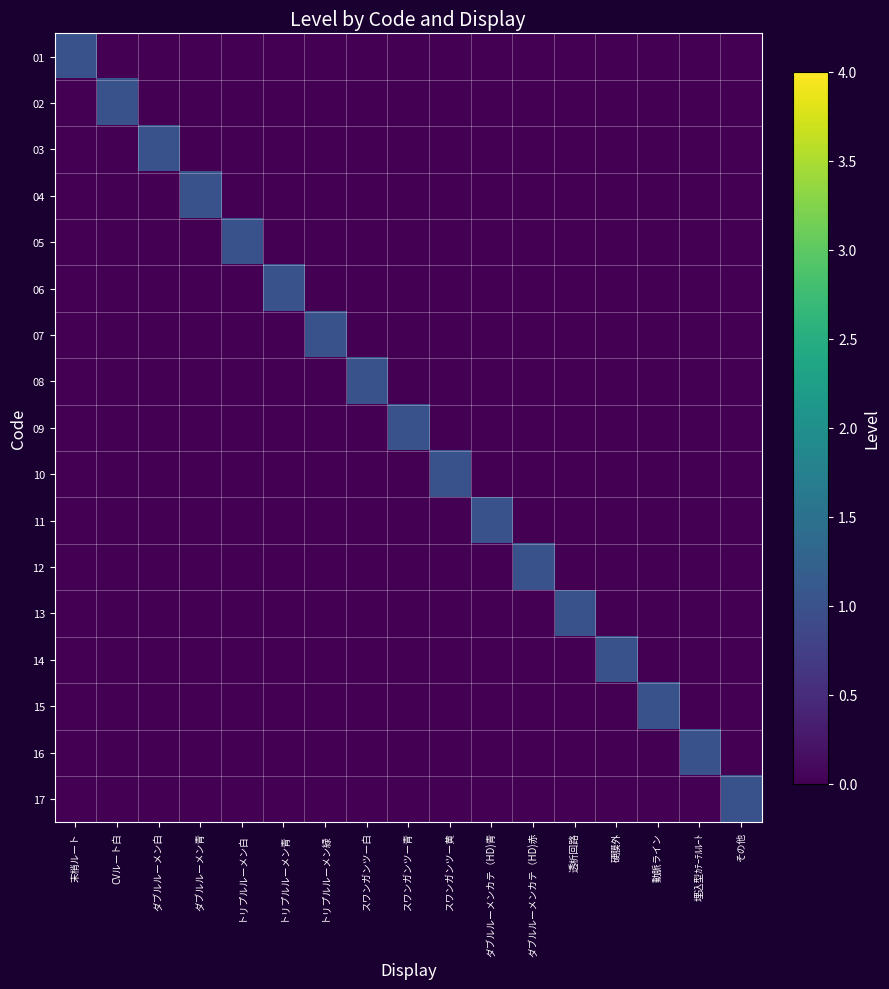

What is the total value across all series at ダブルルーメンカテ（HD)青?

1